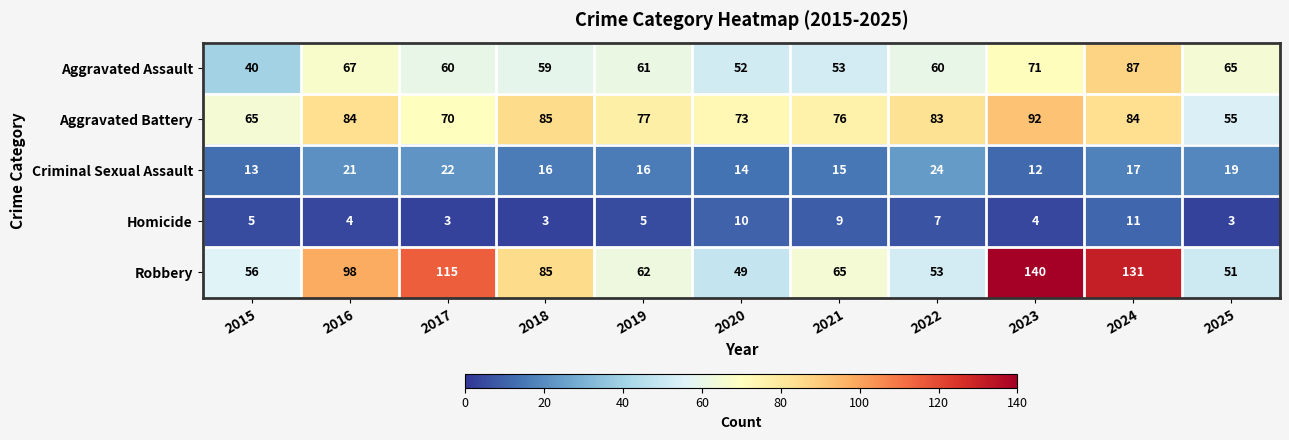

Which series has the largest total across all categories?

Robbery